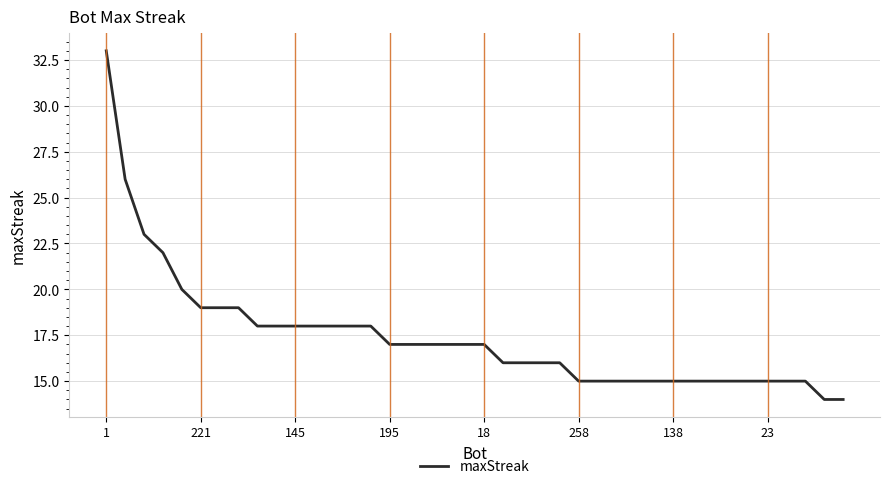

What is the minimum value shown in the chart?

14